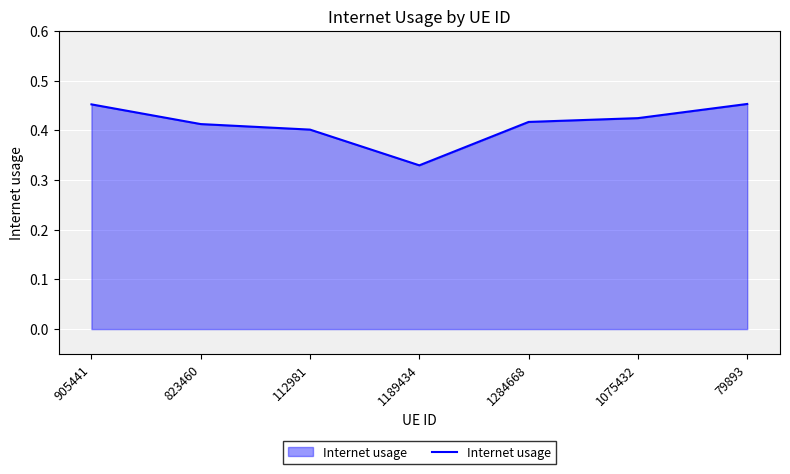

Between 112981 and 1189434, which is larger?

112981